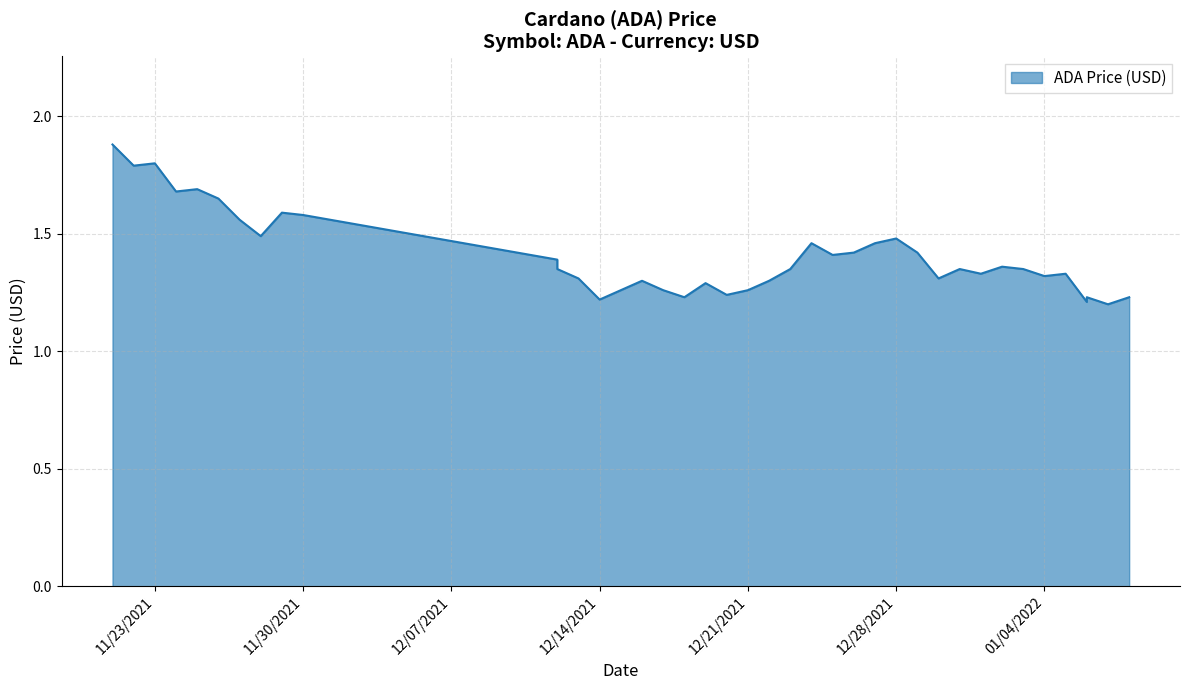

What is the average value?

1.4